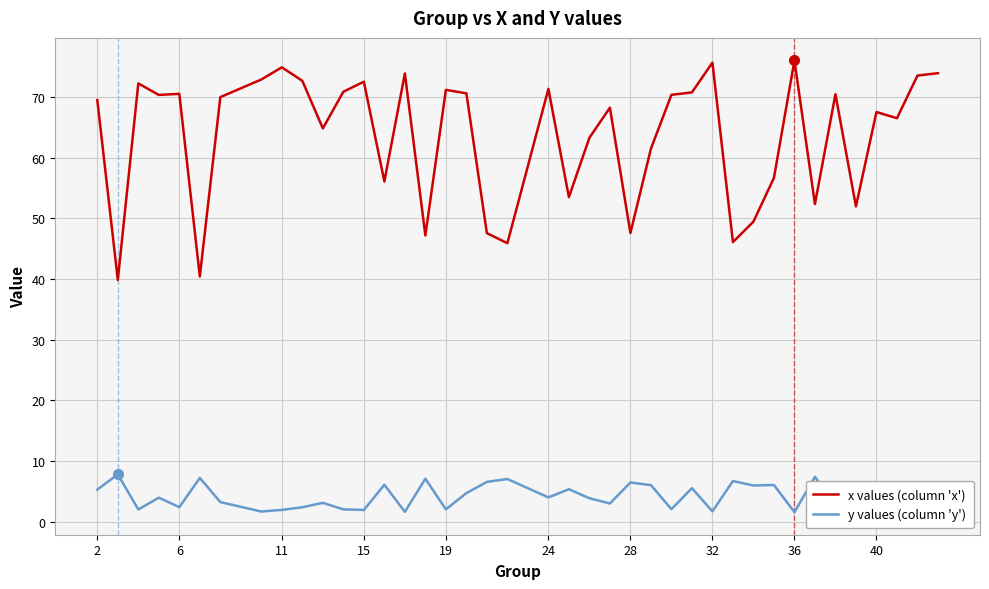

True or false: x values (column 'x') and y values (column 'y') cross at least once.

False